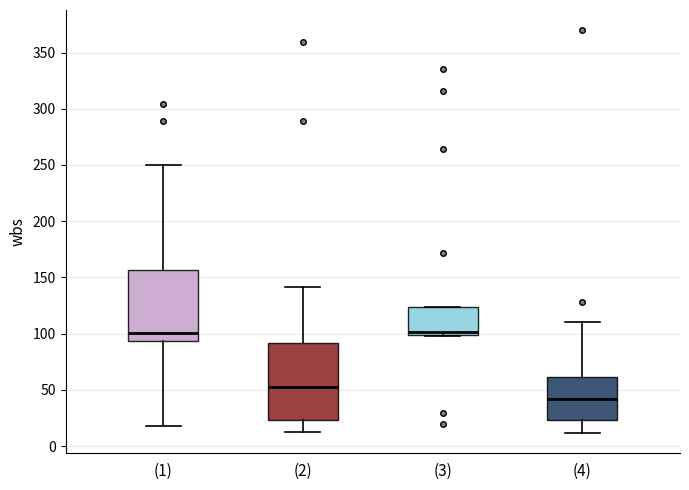

Reading left to right, read every box against the y-axis: the position of its median line, the range the box covers, and the ends of its whiskers. The values are not printed on the chart, so give them approximately, as read against the axis.

(1): median 100, box 95 to 155, whiskers 20 to 250
(2): median 50, box 25 to 90, whiskers 15 to 140
(3): median 100 (just above the box's lower edge), box 100 to 125, whiskers 100 to 125
(4): median 40, box 25 to 60, whiskers 10 to 110